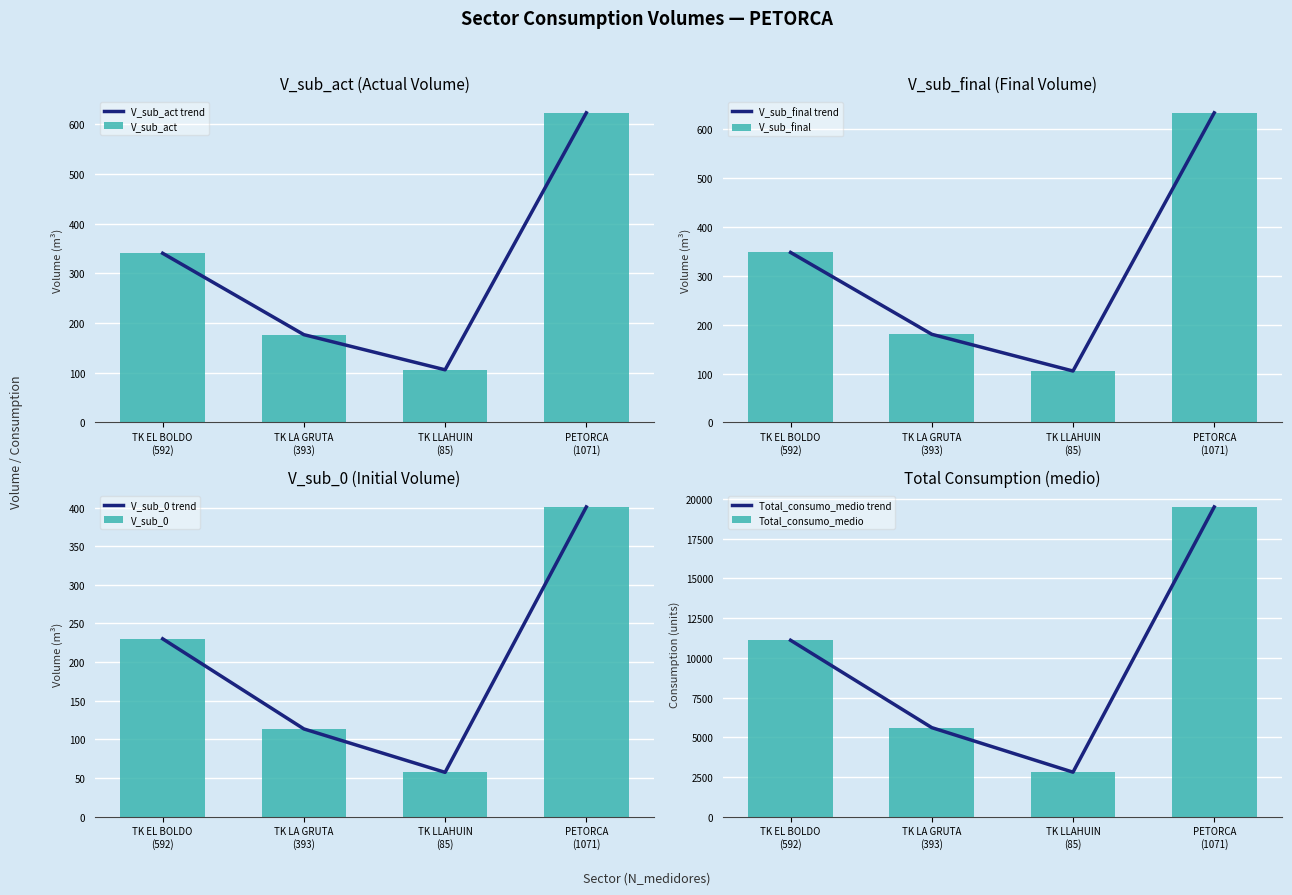

The value of V_sub_act at PETORCA
(1071) is 623.3. True or false?

True